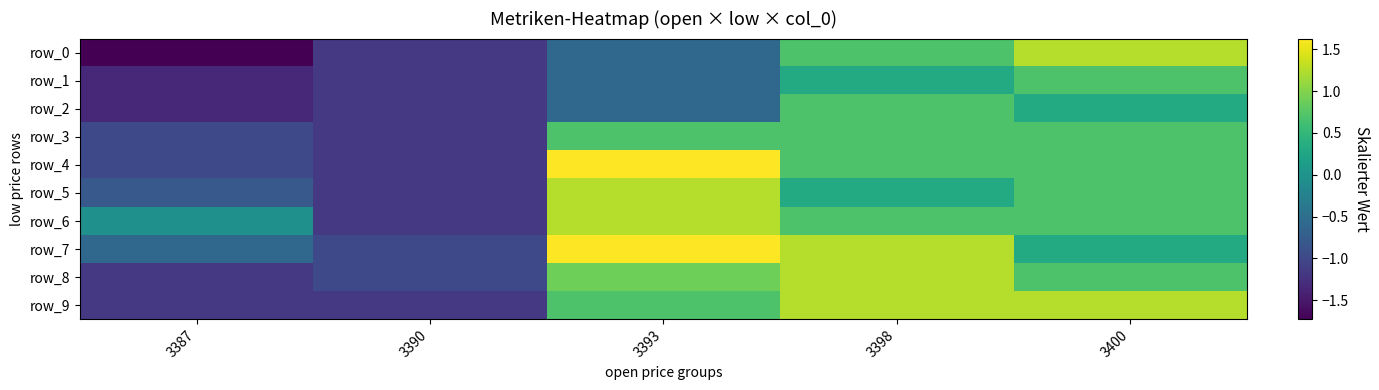

The row_1 series shows 0.2 at 3398. True or false?

False